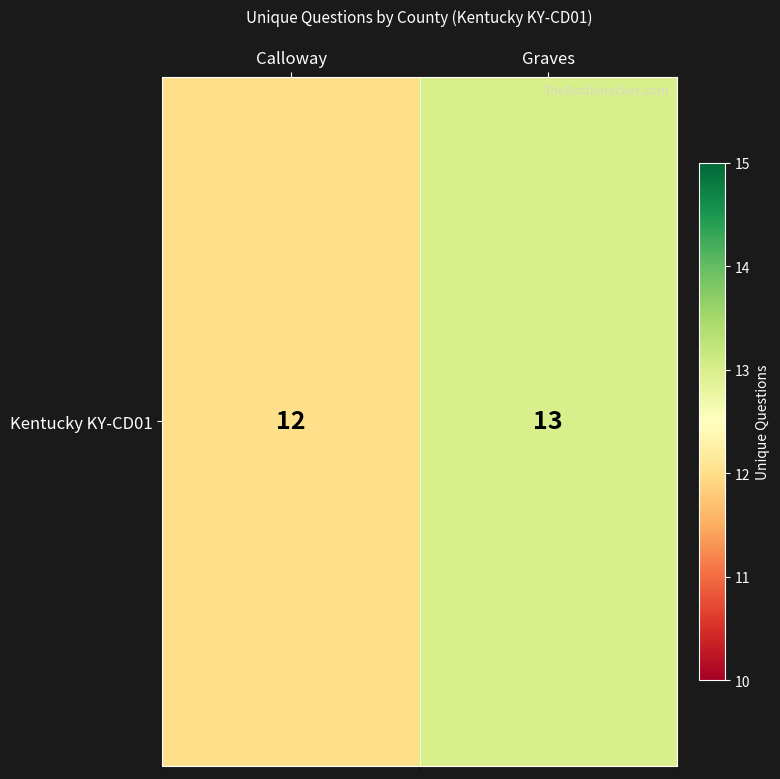

What is the ratio of the value at Calloway to the value at Graves?

0.9